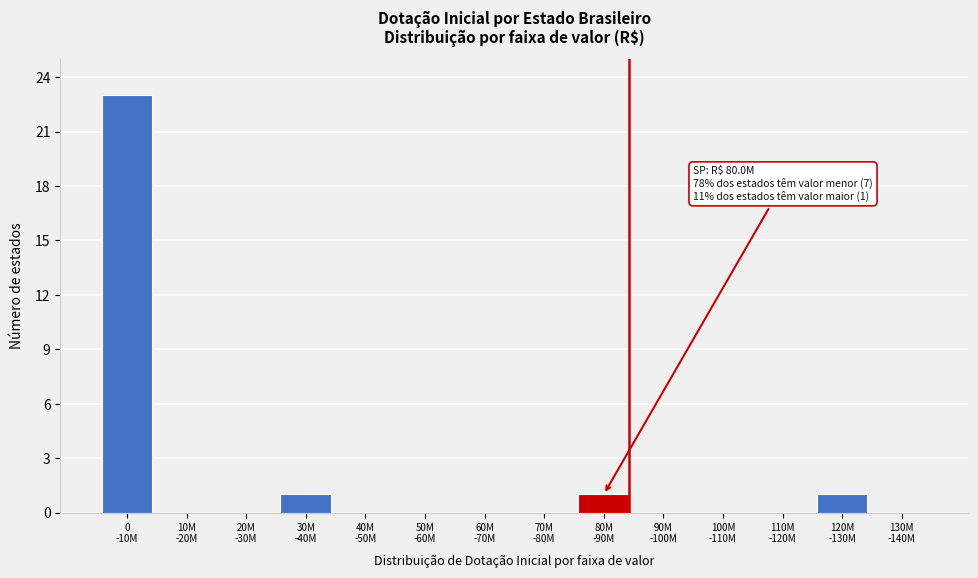

What is the maximum value shown in the chart?

23